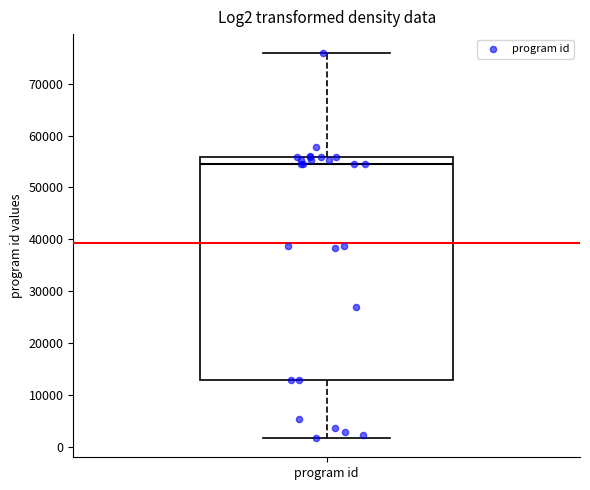

Read this box plot against the y-axis: the position of the median line, the range covered by the box, and the ends of both whiskers. The values are not printed on the chart, so give them approximately, as read against the axis.

median 54000, box 13000 to 56000, whiskers 2000 to 76000